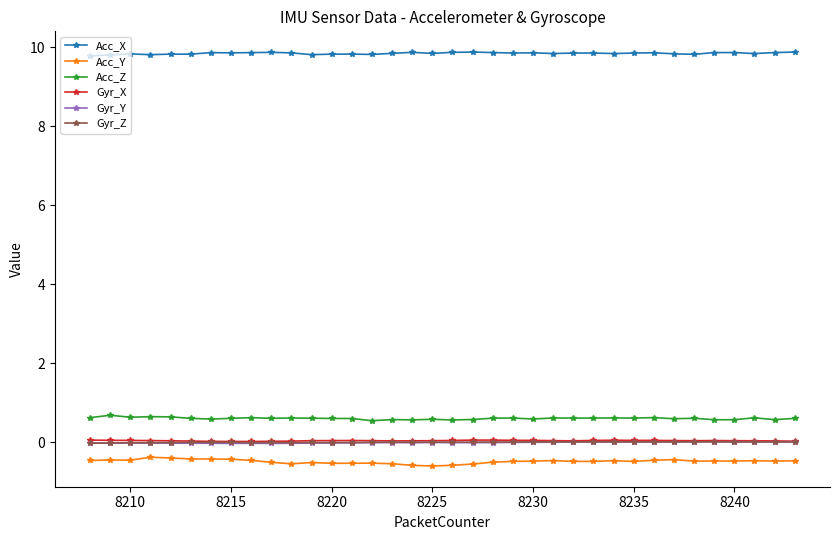

What is the maximum value shown in the chart?

9.9